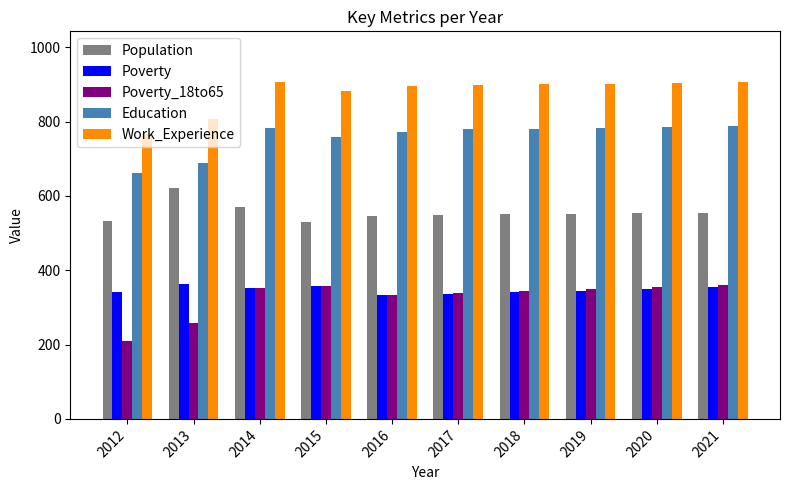

The value of Population at 2017 is 549. True or false?

True